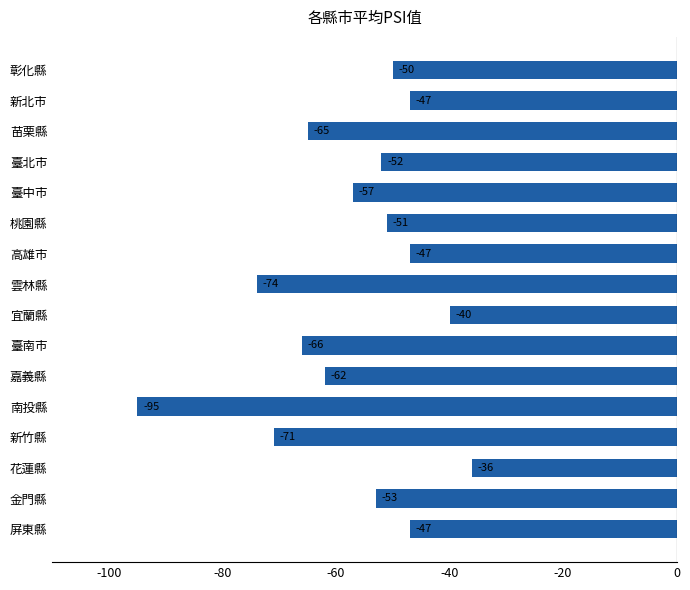

What is the difference between the second highest and minimum values?

55